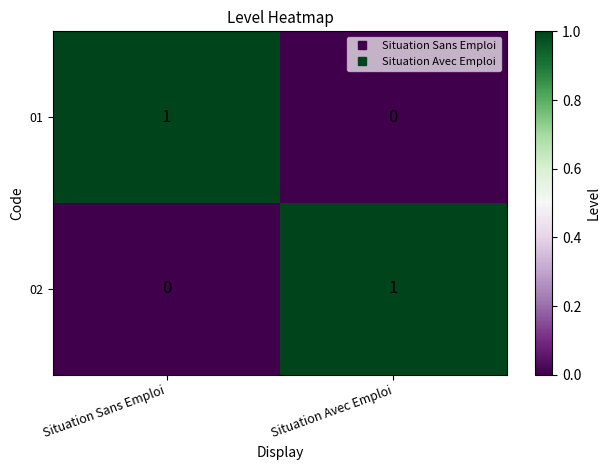

Is the value of 01 at Situation Avec Emploi greater than the value of 02 at Situation Avec Emploi?

No